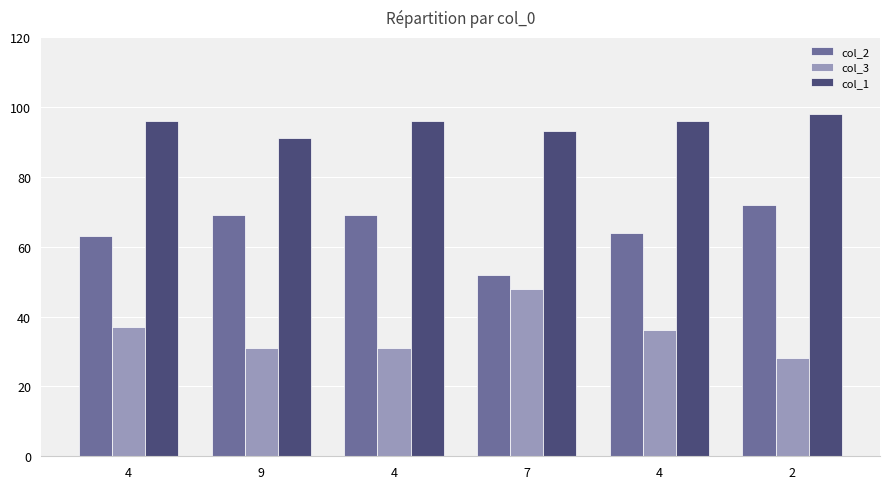

How many groups of bars are there?

6